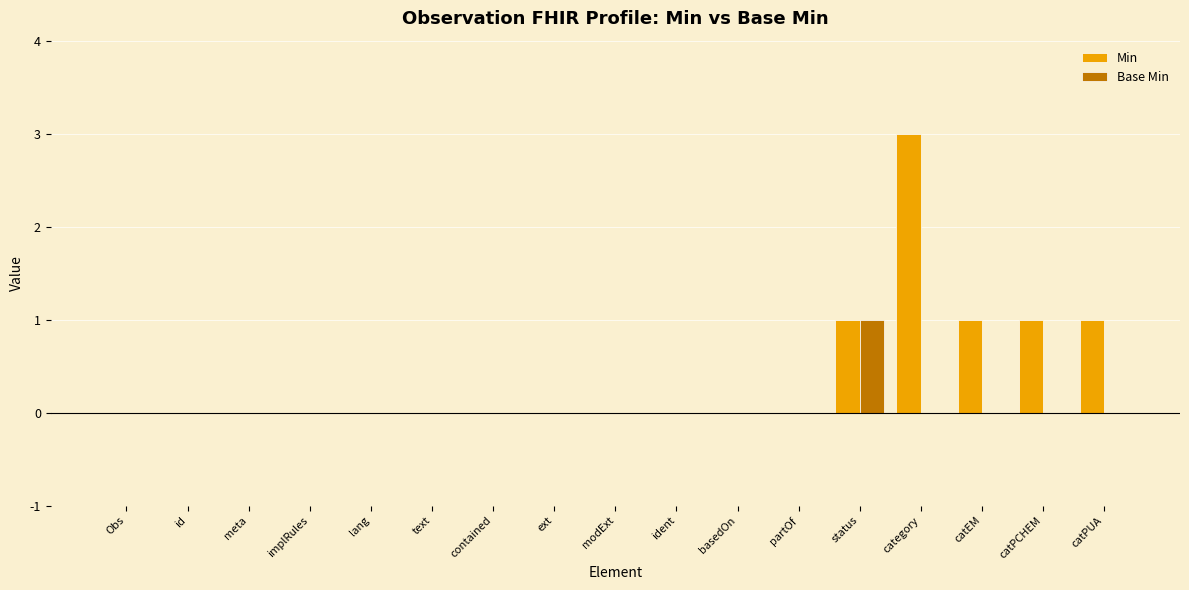

How many groups of bars are there?

17